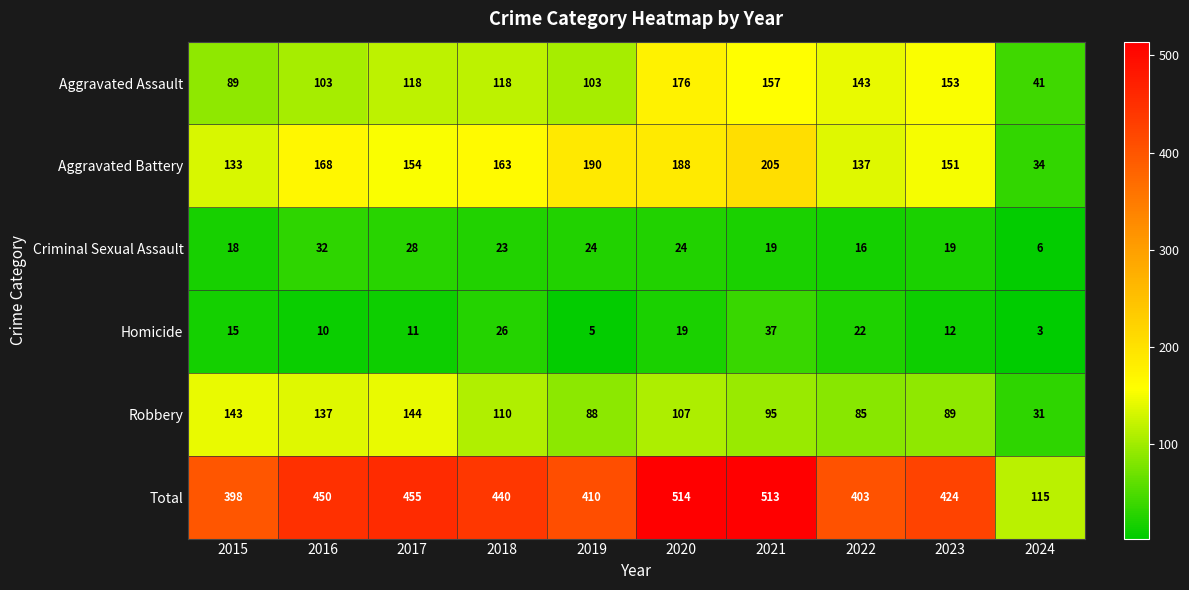

Which series has the largest range (max minus min)?

Total